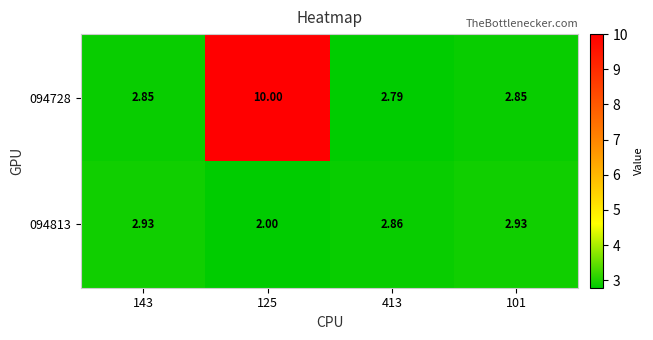

What is the spread (max minus min) of values at 413?

0.1